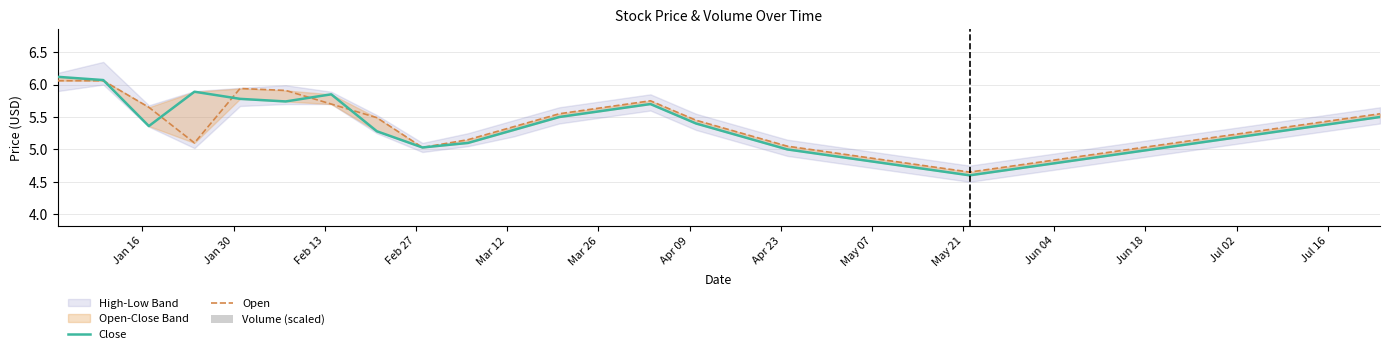

Reading left to right, list all the values displayed in this chart.

Close: 6.1	6.1	5.4	5.9	5.8	5.7	5.8	5.3	5.0	5.1	5.3	5.5	5.6	5.7	5.4	5.2	5.0	4.9	4.8	4.7	4.6	4.7	4.8	4.9	5.0	5.1	5.2	5.3	5.4	5.5
Open: 6.1	6.1	5.7	5.1	5.9	5.9	5.7	5.5	5.0	5.2	5.3	5.5	5.7	5.8	5.5	5.2	5.0	5.0	4.8	4.8	4.7	4.8	4.8	5.0	5.0	5.2	5.2	5.3	5.5	5.5
Volume (scaled): 2.7	2.7	2.6	3.0	2.4	2.4	2.3	2.5	2.4	2.5	2.4	2.4	2.4	2.4	2.4	2.4	2.5	2.5	2.5	2.5	2.5	2.5	2.5	2.5	2.4	2.4	2.4	2.4	2.4	2.4